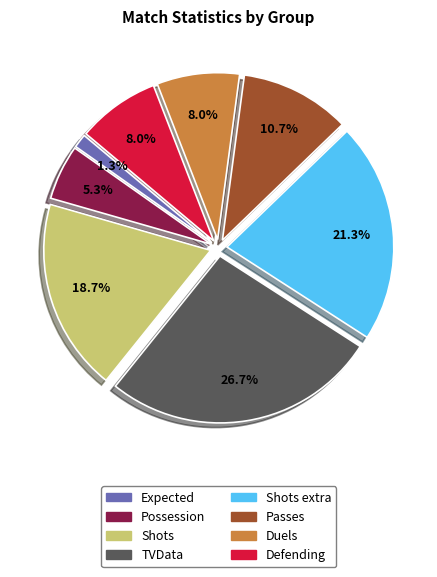

Does TVData represent more than half of the total?

No